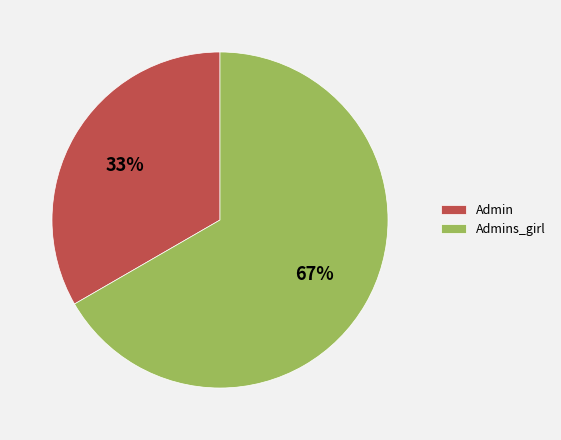

What is the smallest slice in the pie chart?

Admin